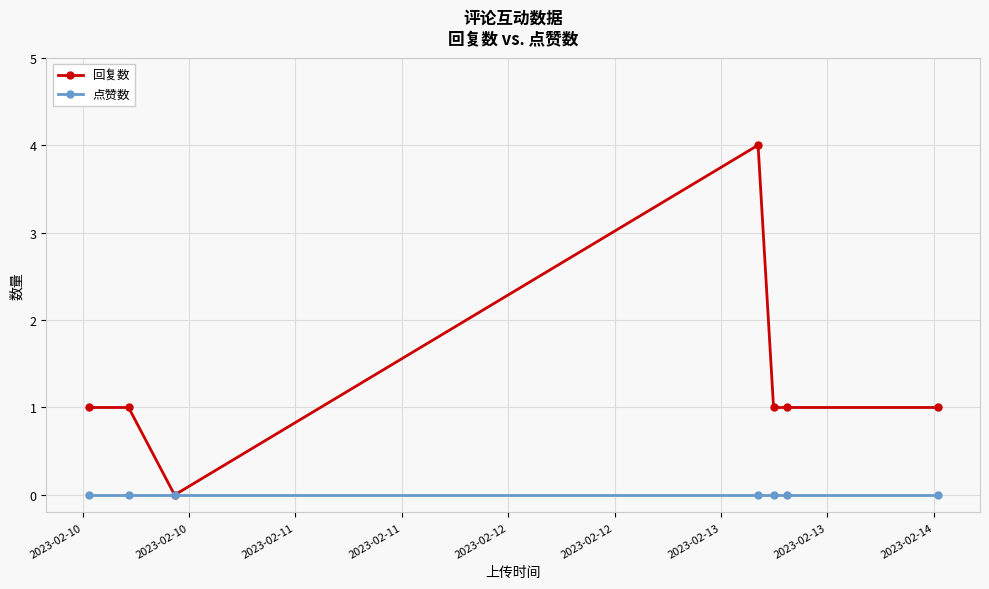

Which series has the largest range (max minus min)?

回复数